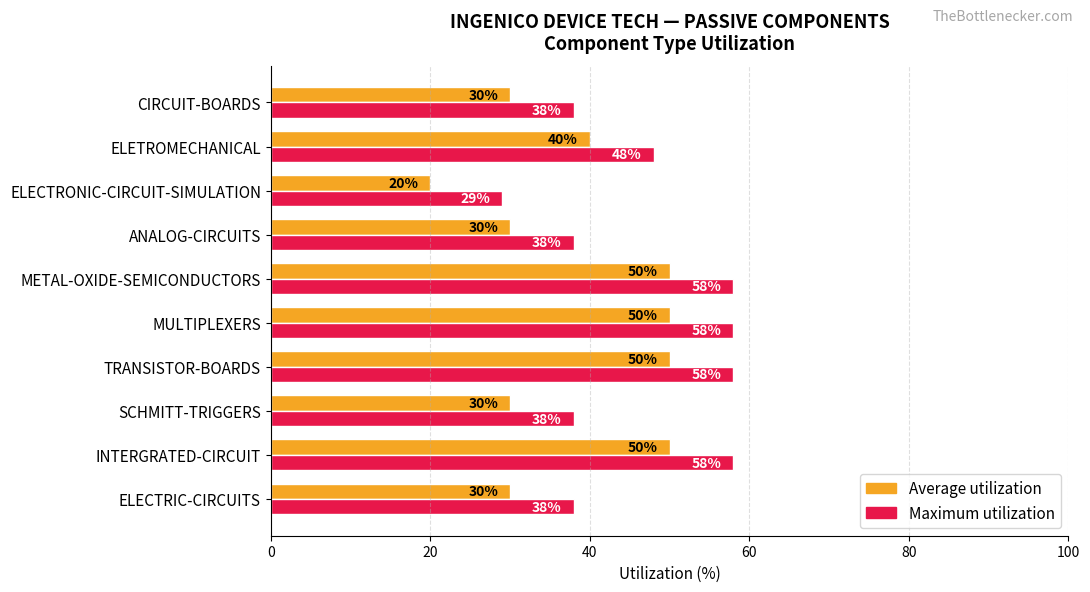

What is the difference between the maximum and minimum values in the Average utilization series?

30